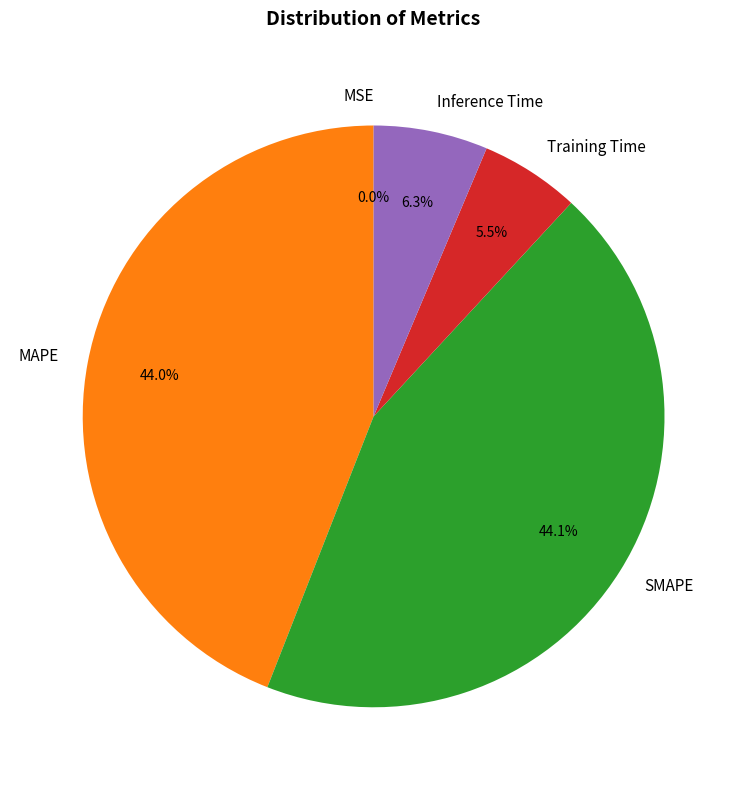

Does Training Time represent more than half of the total?

No